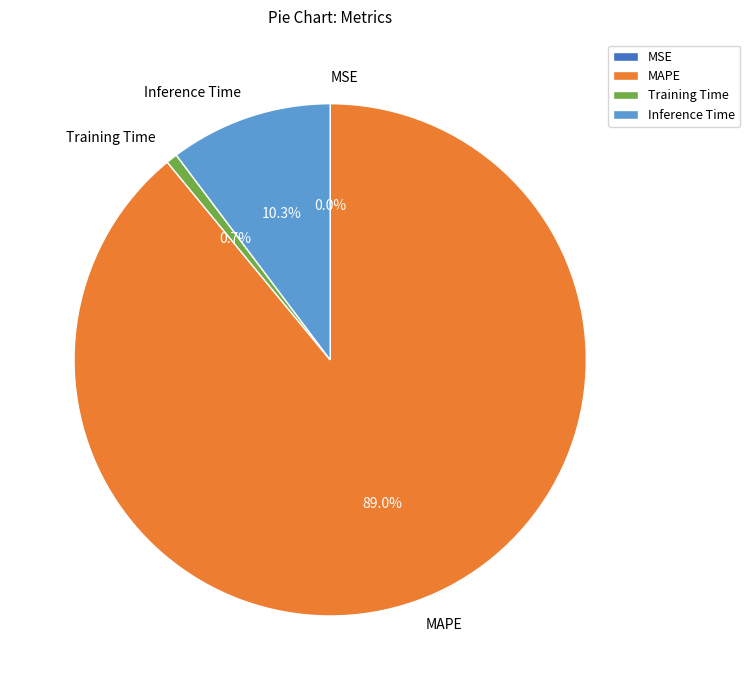

What percentage is the MAPE slice, to the nearest percent?

89%